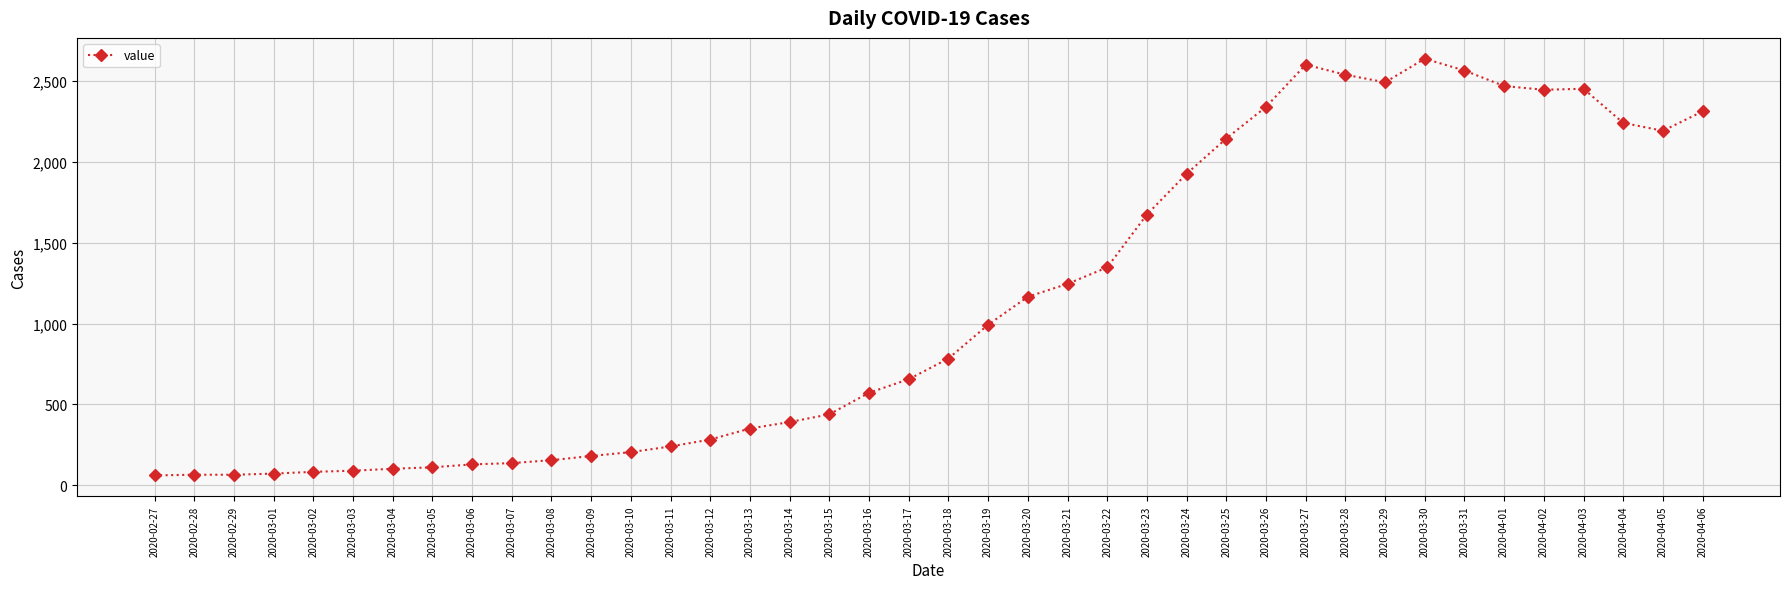

What is the smallest value displayed?

61